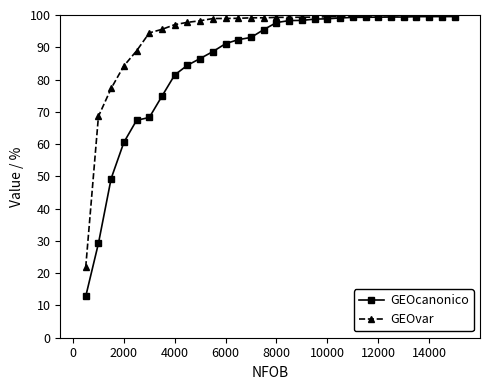

What is the difference between the maximum and minimum values in the GEOvar series?

78.0